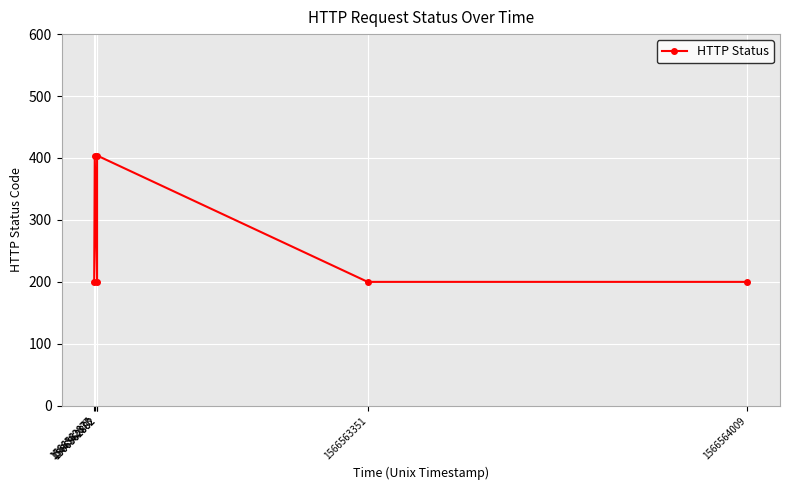

The chart shows a value of 404 at 1566562882. True or false?

True